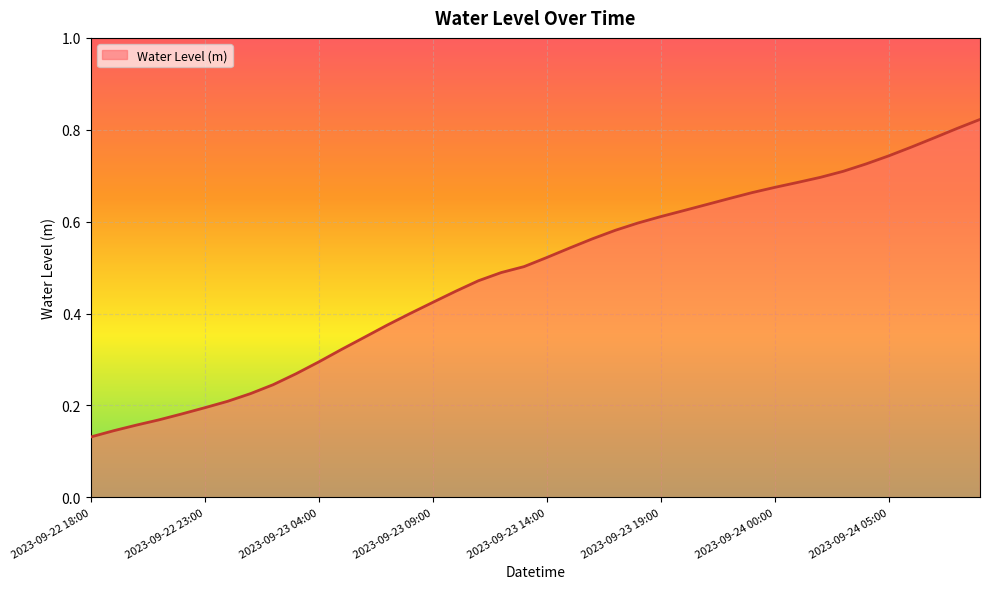

True or false: the data has more than 2 interior local peaks.

False